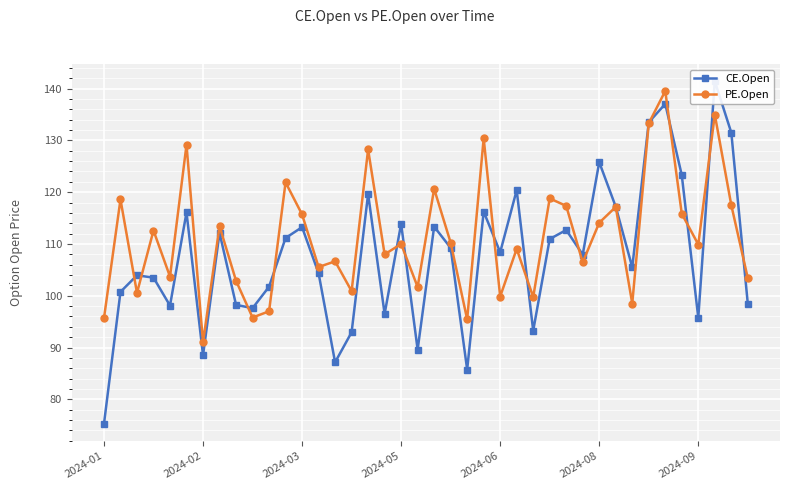

What is the difference between the maximum and minimum values in the CE.Open series?

66.2